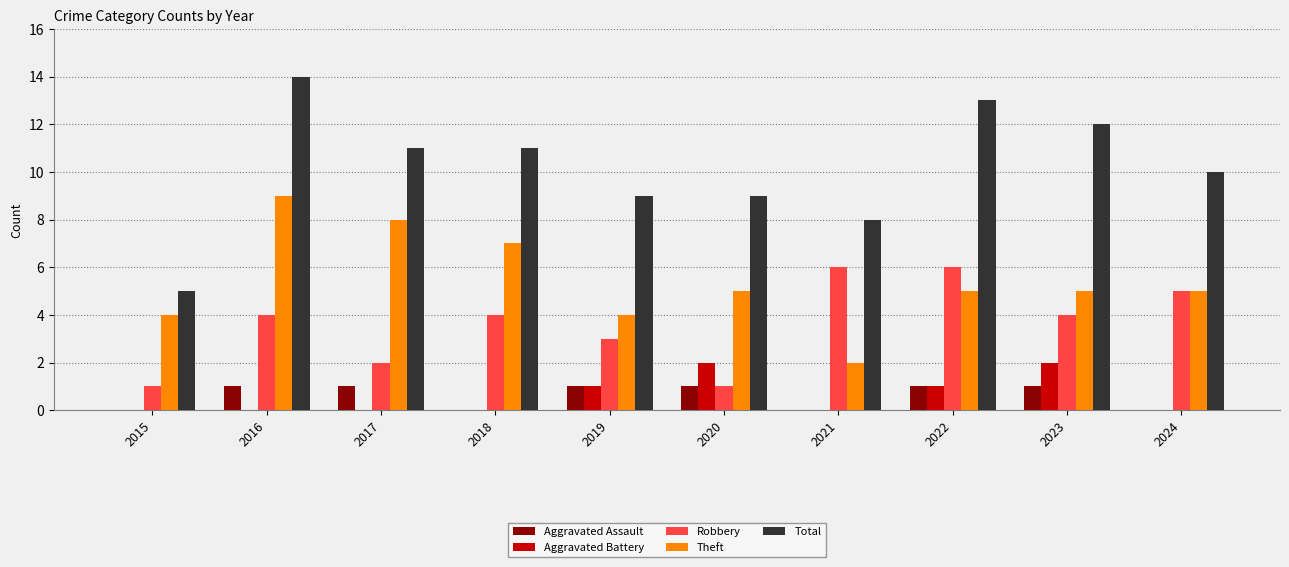

Reading right to left, what are all the values shown in this chart?

Aggravated Assault: 2024=0	2023=1	2022=1	2021=0	2020=1	2019=1	2018=0	2017=1	2016=1	2015=0
Aggravated Battery: 2024=0	2023=2	2022=1	2021=0	2020=2	2019=1	2018=0	2017=0	2016=0	2015=0
Robbery: 2024=5	2023=4	2022=6	2021=6	2020=1	2019=3	2018=4	2017=2	2016=4	2015=1
Theft: 2024=5	2023=5	2022=5	2021=2	2020=5	2019=4	2018=7	2017=8	2016=9	2015=4
Total: 2024=10	2023=12	2022=13	2021=8	2020=9	2019=9	2018=11	2017=11	2016=14	2015=5